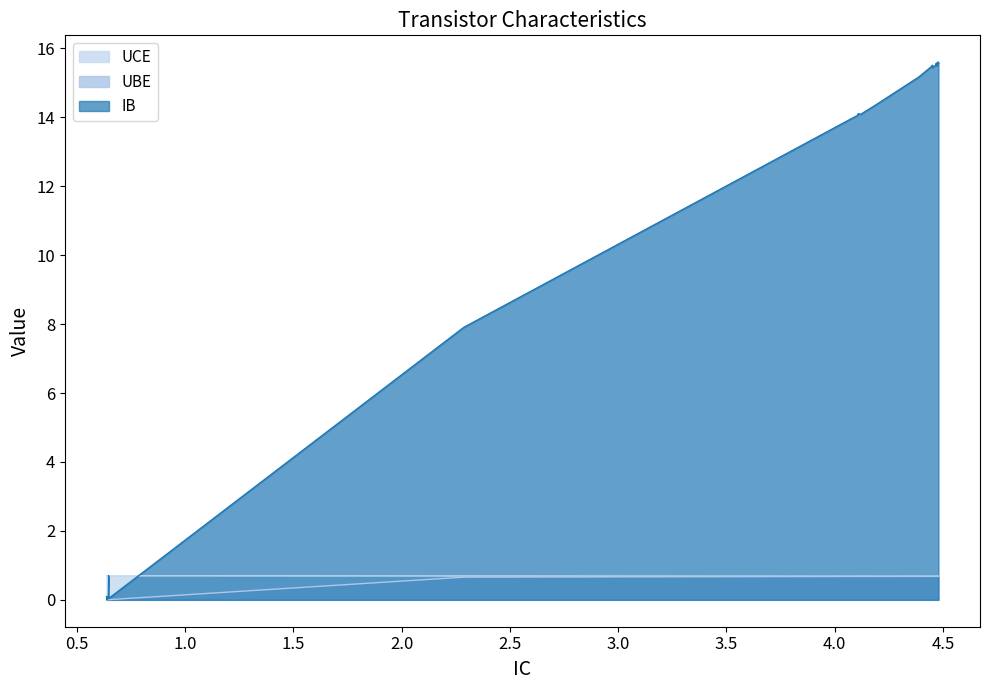

Count the UCE values in the range 0 to 1.

40